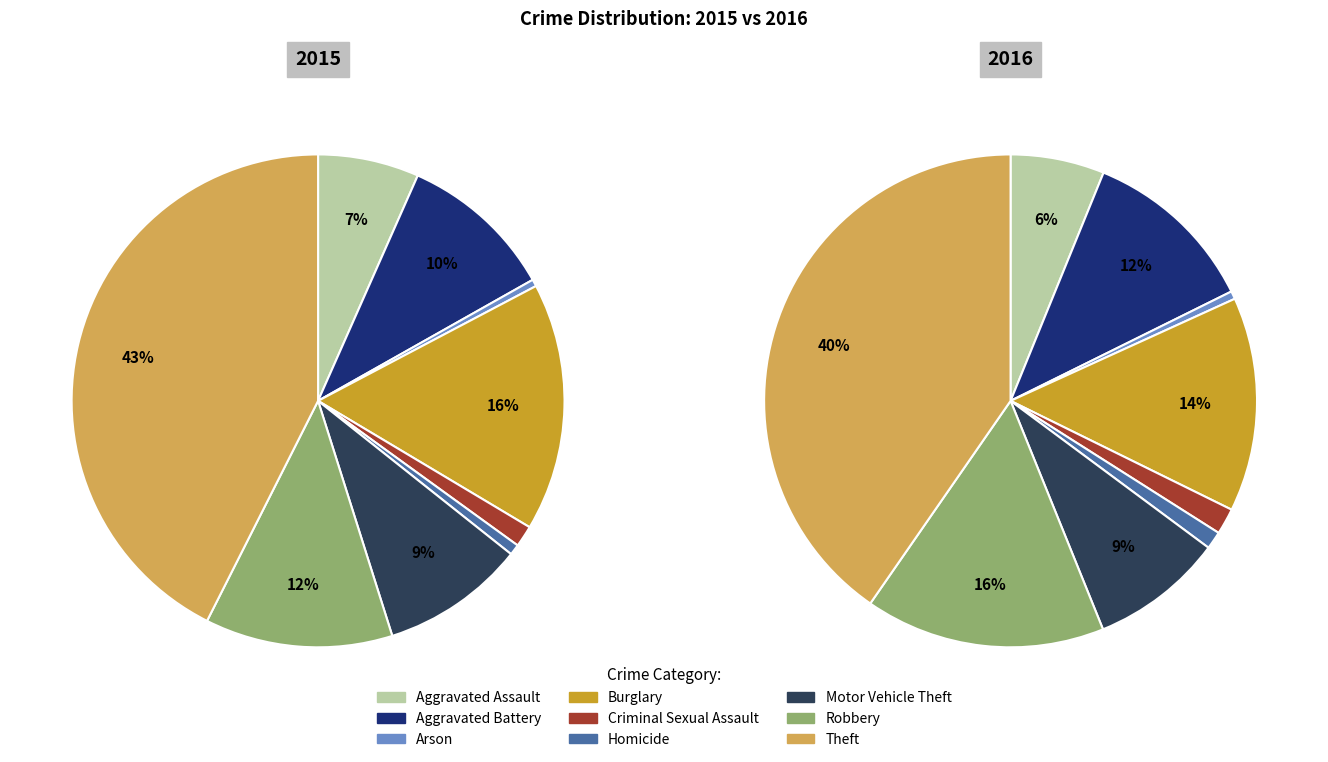

Which category has the biggest portion of the pie?

Theft